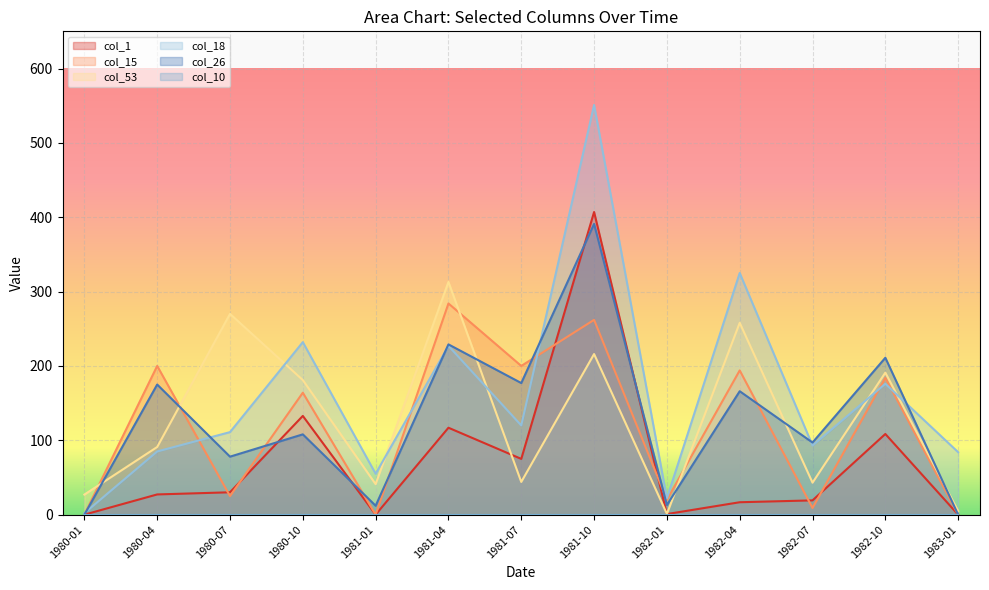

Where is the first local minimum for col_18?

1981-01